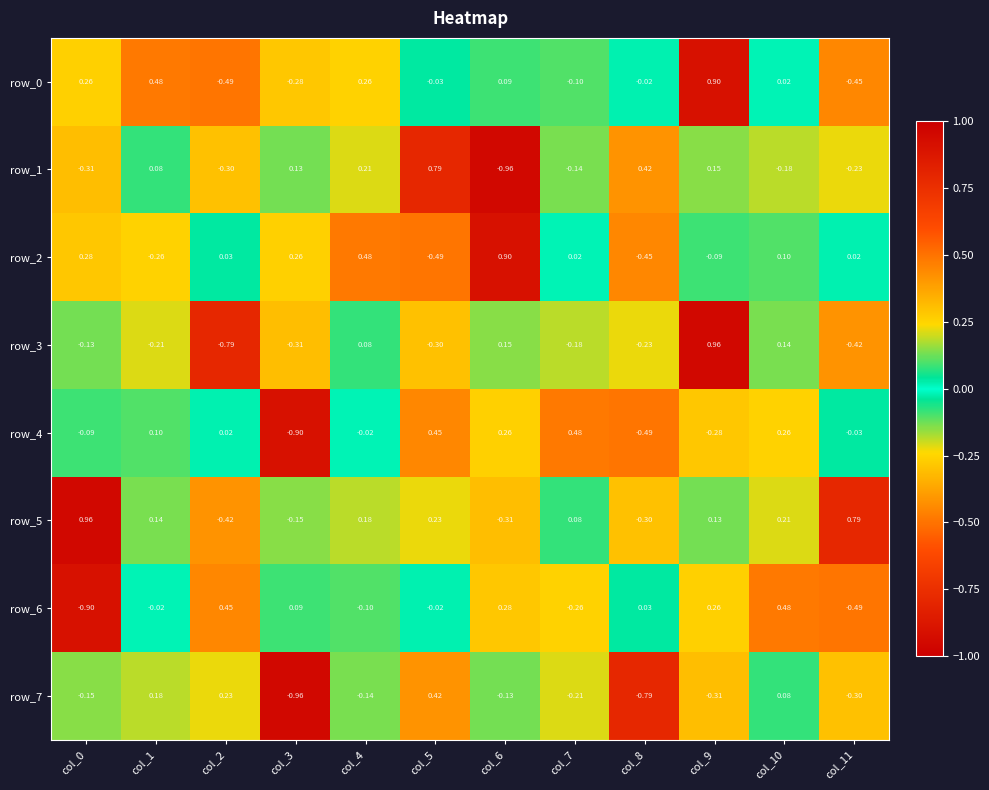

What is the difference between the row_4 values at col_1 and col_9?

0.4